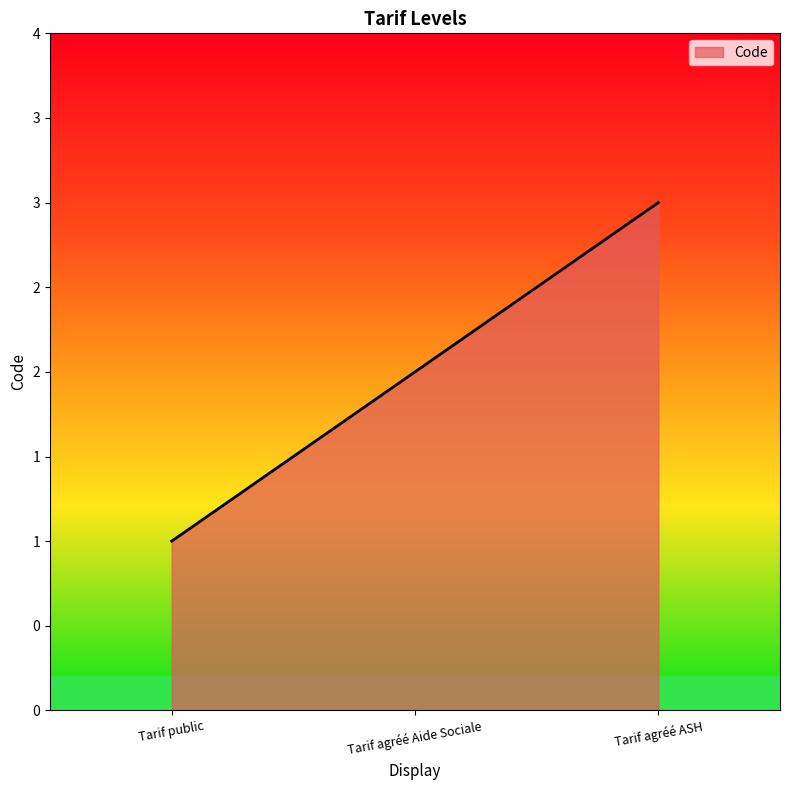

What is the difference between the values at Tarif agréé Aide Sociale and Tarif public?

1